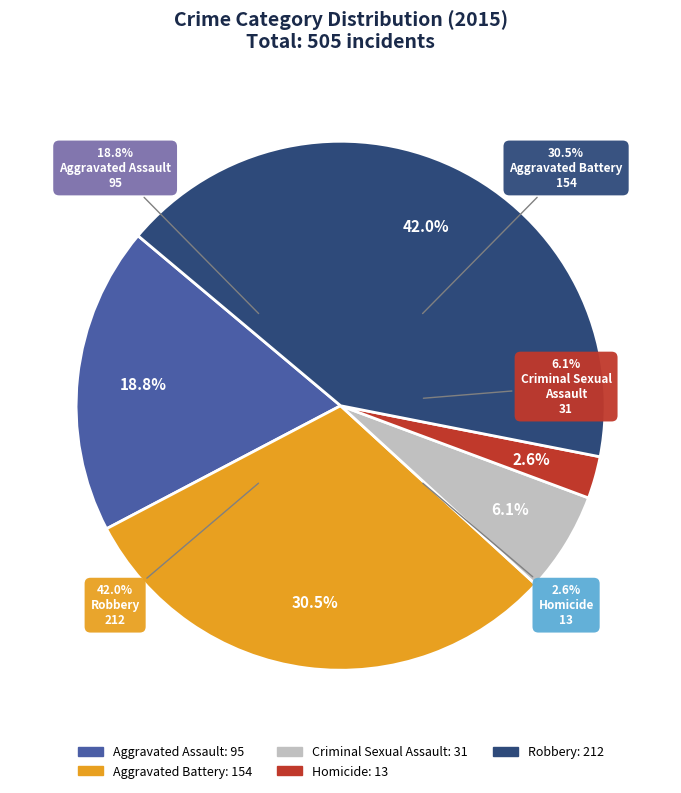

To the nearest percent, what is the difference between the largest and smallest slice percentages?

39%